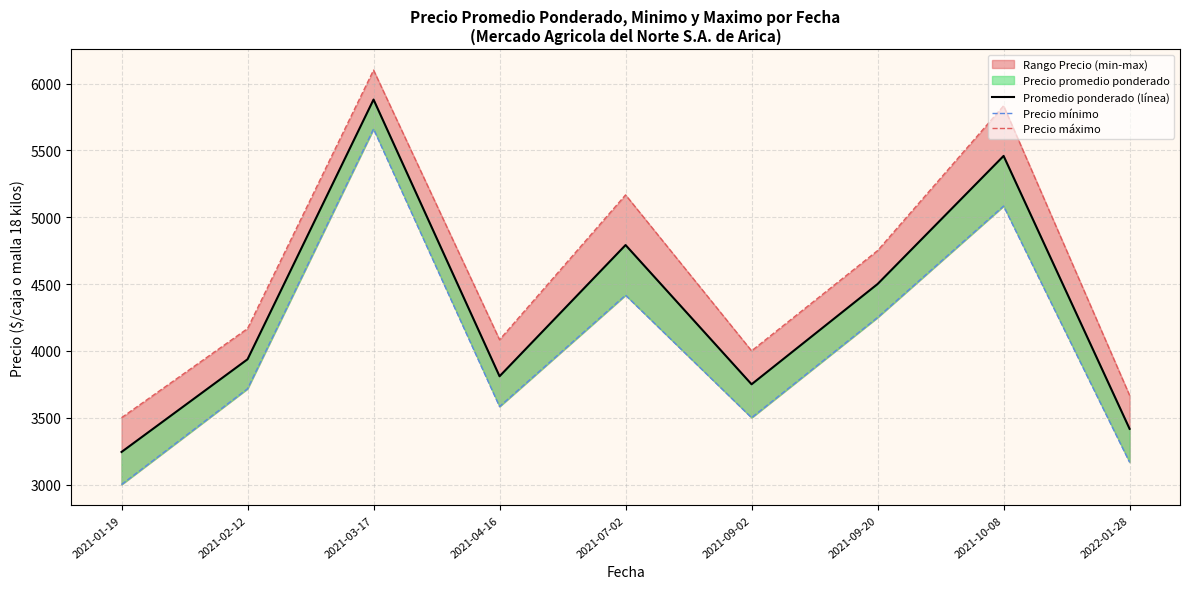

What is the total value across all series at 2021-02-12?

11820.3